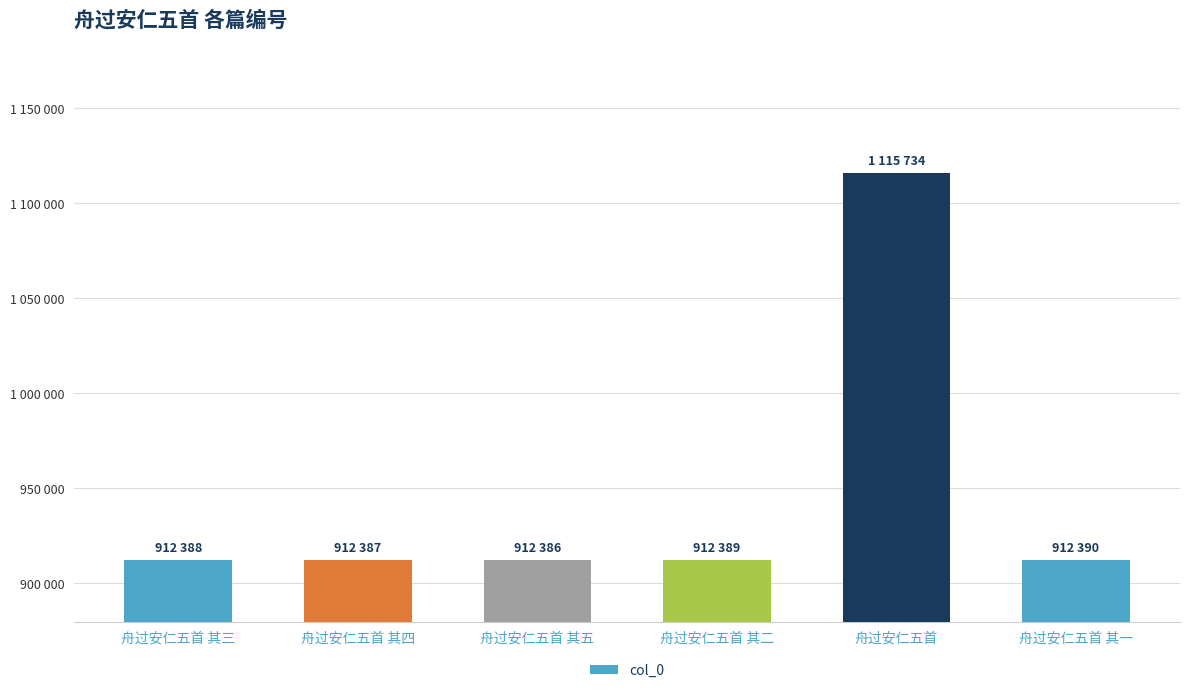

Which label corresponds to the largest value in the chart?

舟过安仁五首